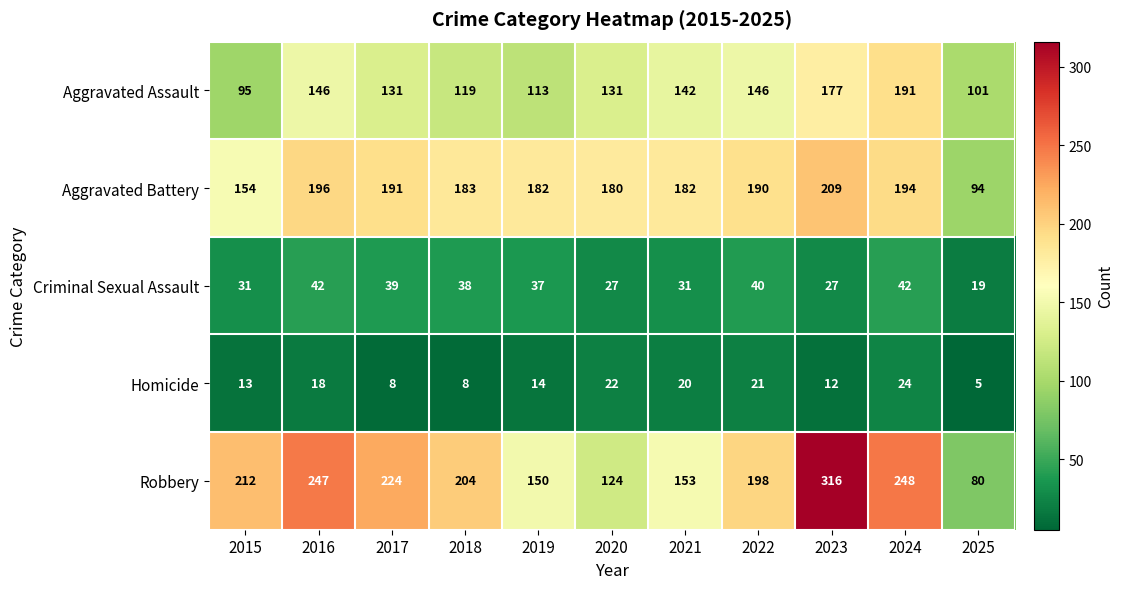

The value of Aggravated Assault at 2015 is 38. True or false?

False